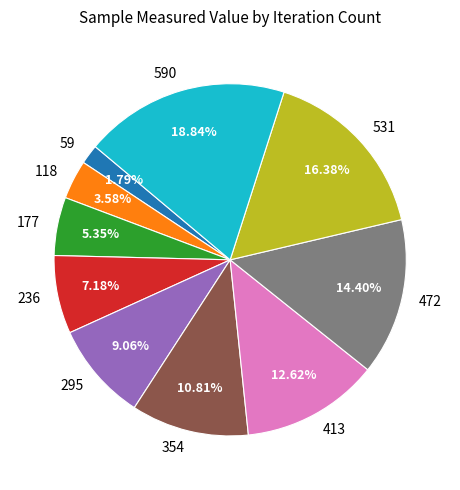

To the nearest percent, what percentage of the pie is 177?

5%